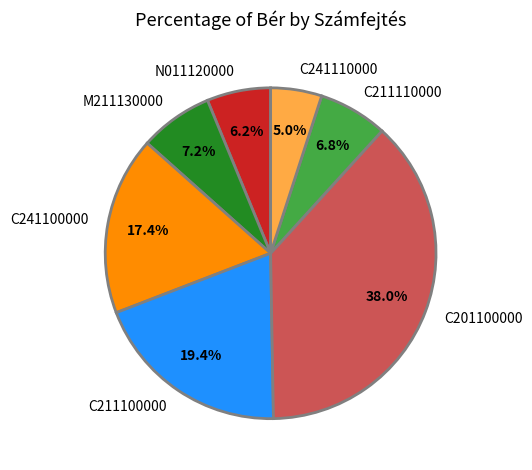

Does N011120000 account for over 50% of the chart?

No